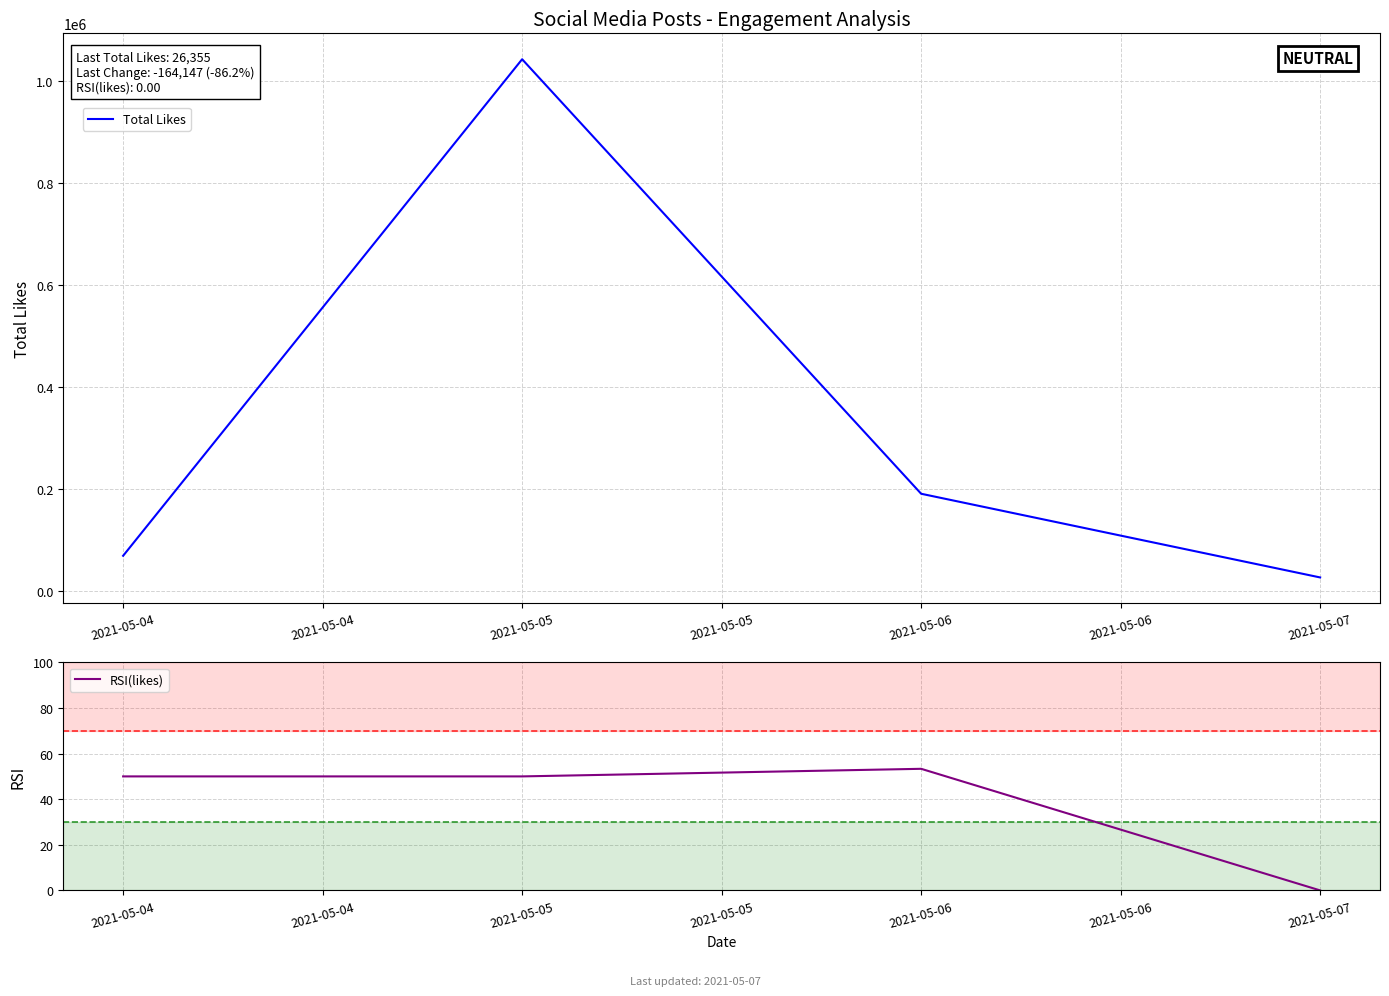

Which category has the highest value in the Total Likes series?

2021-05-05